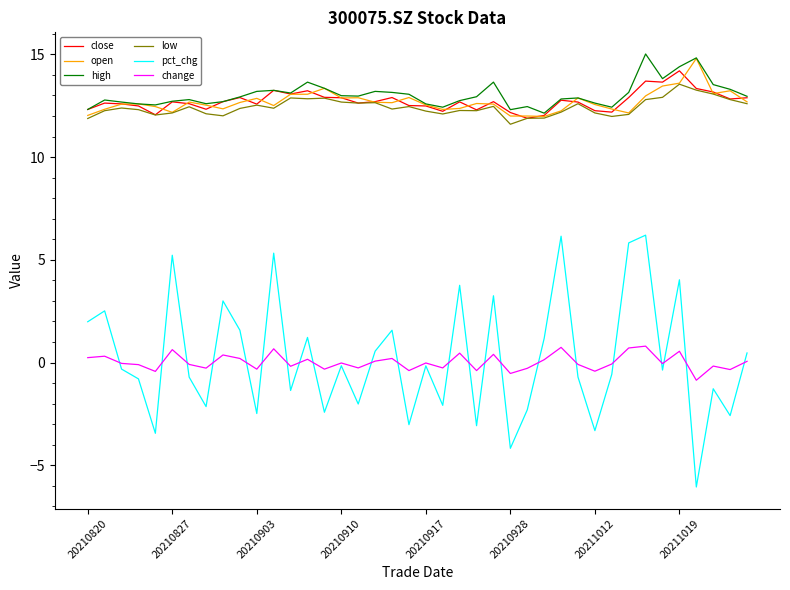

What are all the series names shown in the legend?

close, open, high, low, pct_chg, change